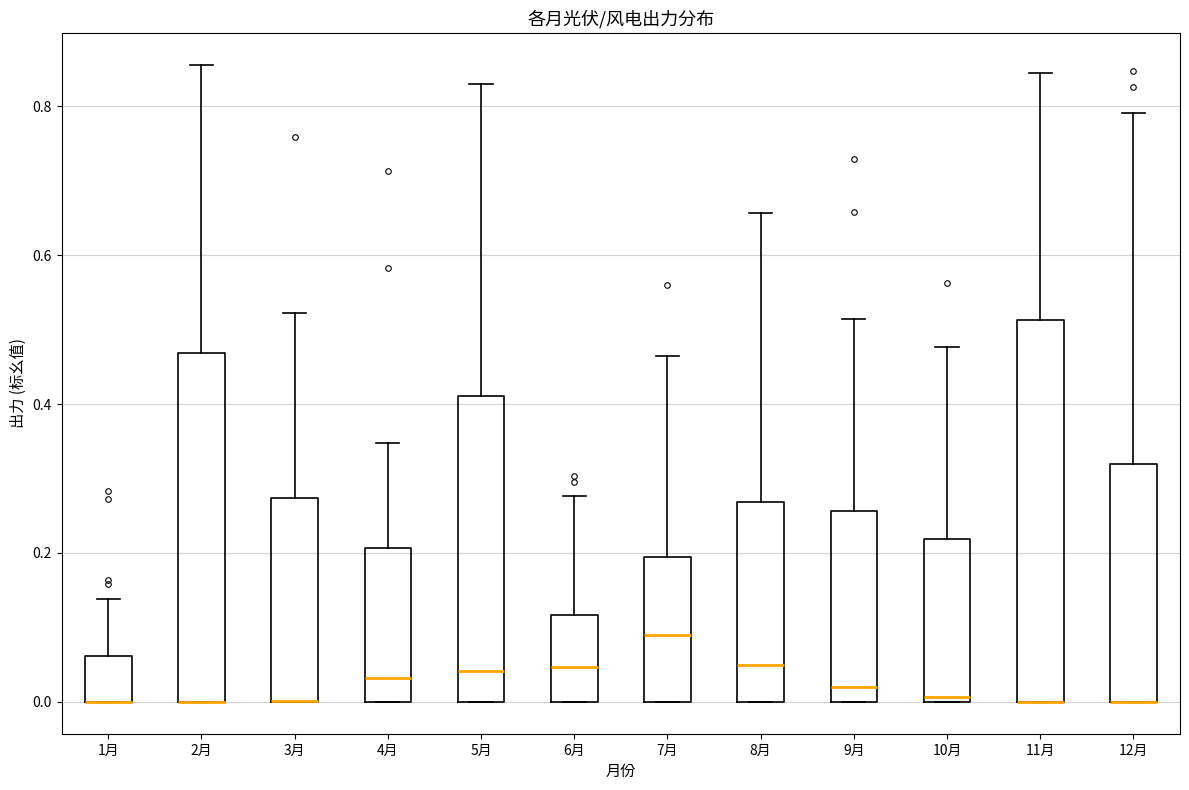

Where is the upper edge of the box for 9月 on the y-axis? The values are not printed on the chart, so give them approximately, as read against the axis.

0.26